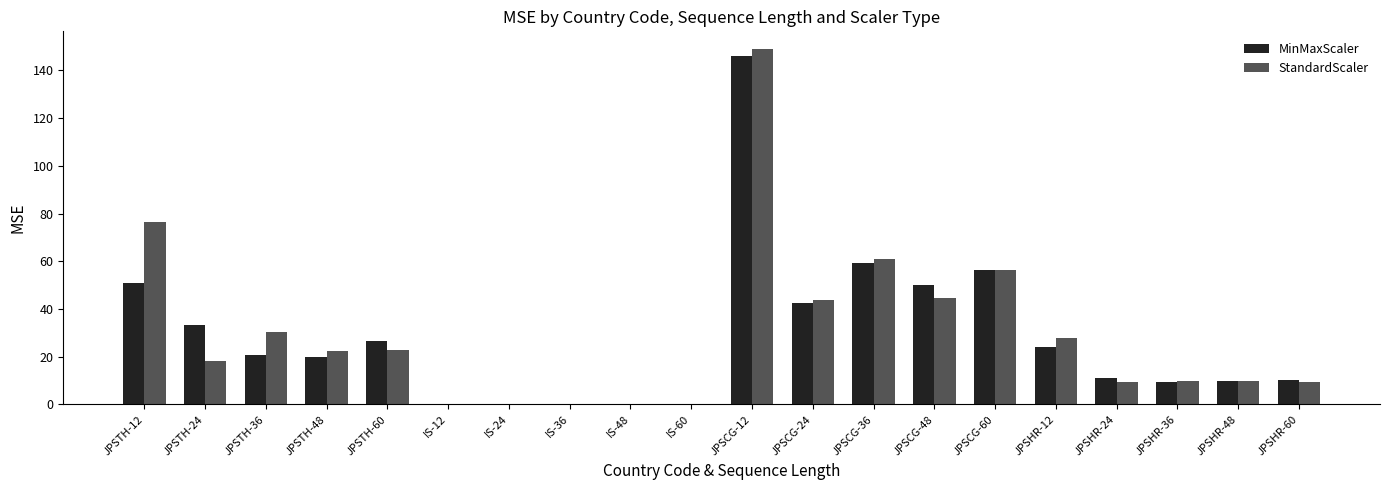

The MinMaxScaler series shows 96.8 at JPSCG-36. True or false?

False